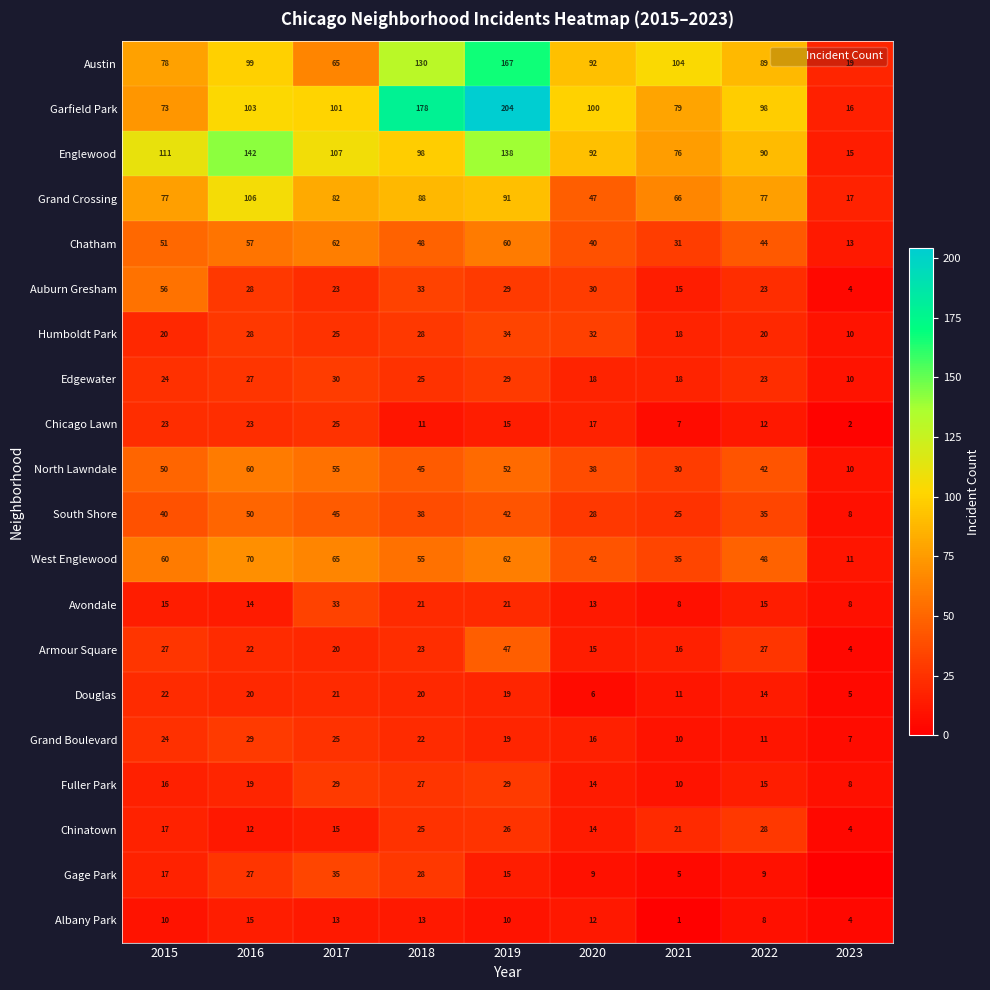

At which label is Englewood closest to 78?

2021